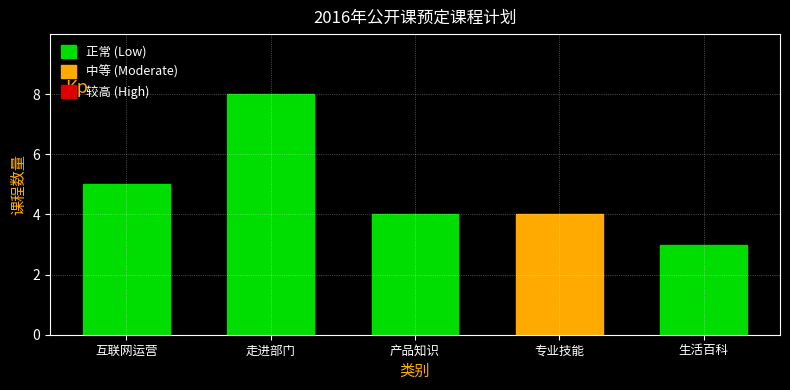

Reading left to right, what are all the values shown in this chart?

5	8	4	4	3